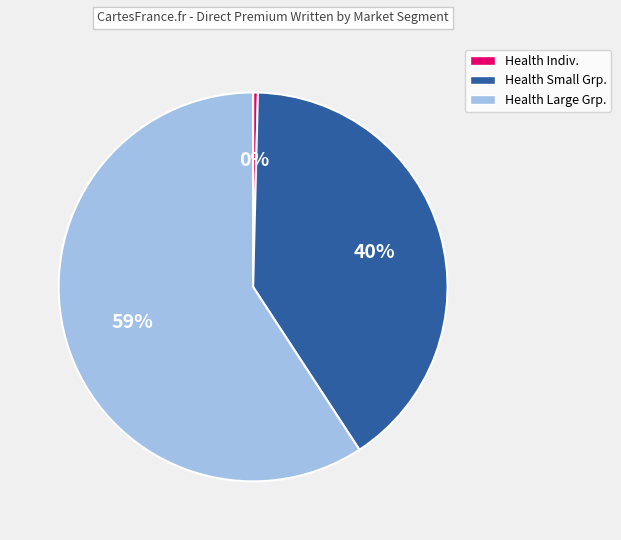

Is there a majority slice in this chart?

Yes